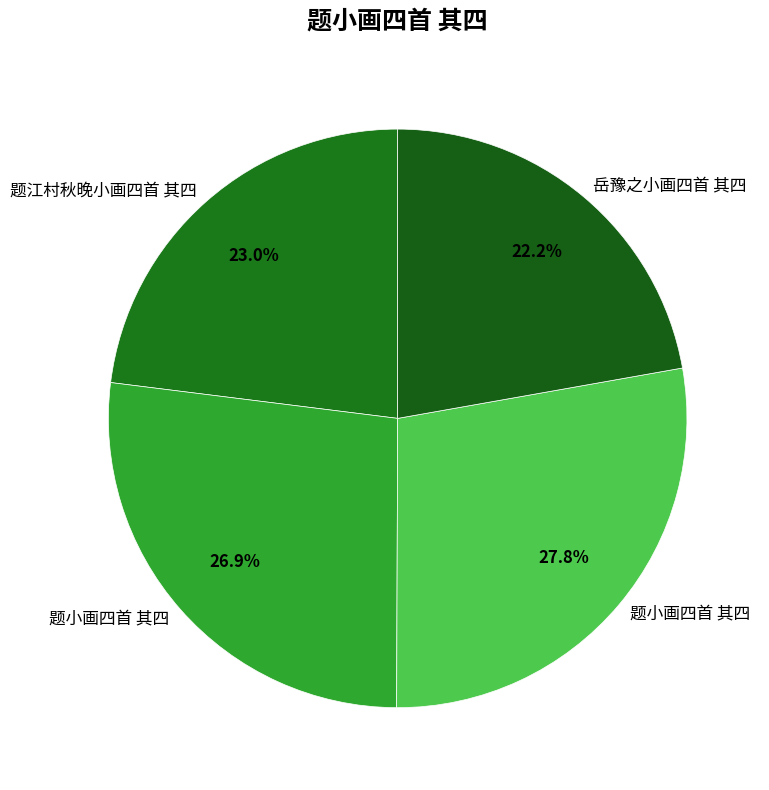

Does any single category account for the majority?

No